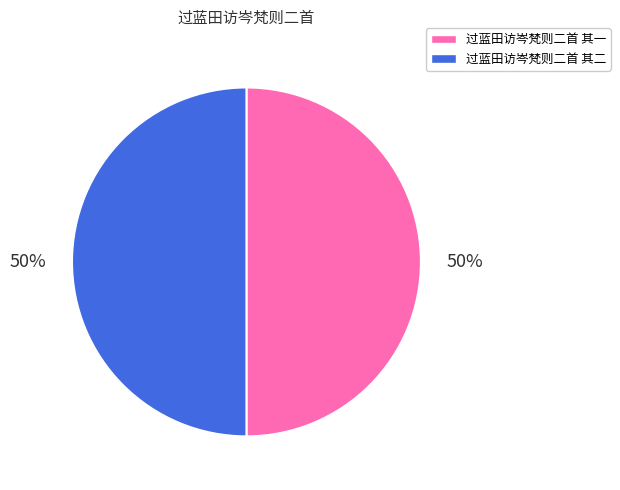

The 过蓝田访岑梵则二首 其一 slice represents 50% of the pie. True or false?

True